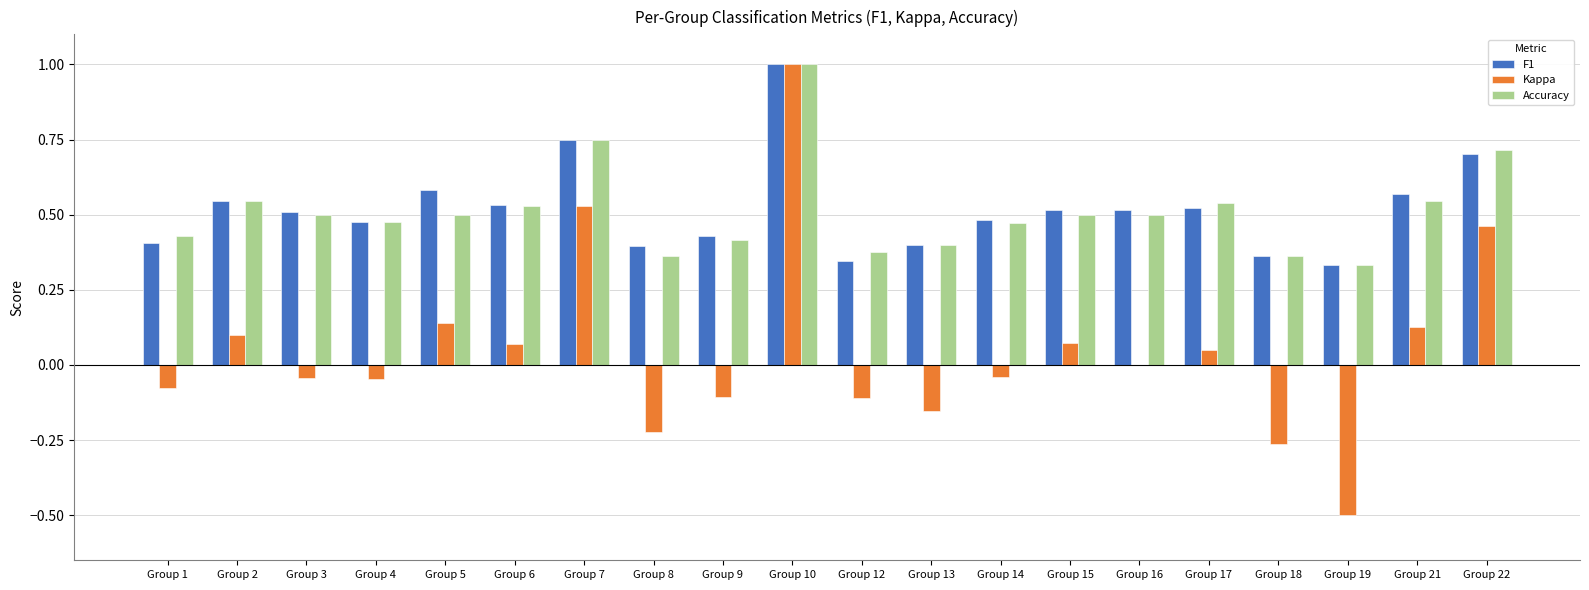

True or false: Kappa has a value of -0.9 at Group 16.

False